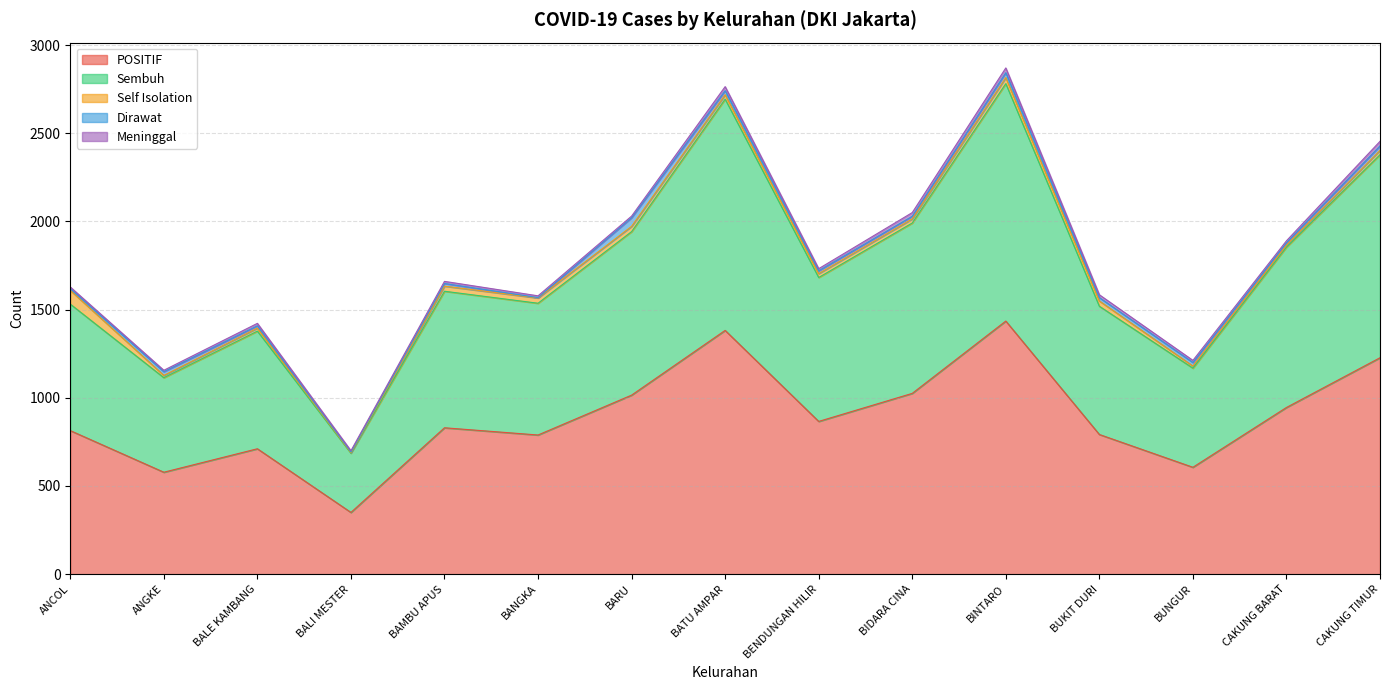

In Meninggal, how many points are higher than both neighbors (excluding endpoints)?

4